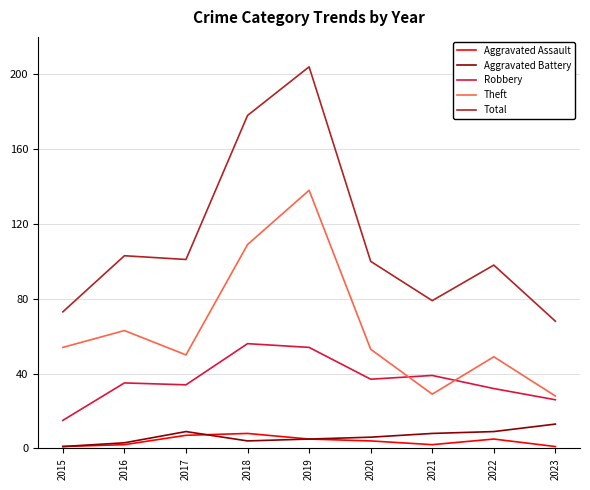

True or false: Aggravated Assault and Total intersect in this chart.

False